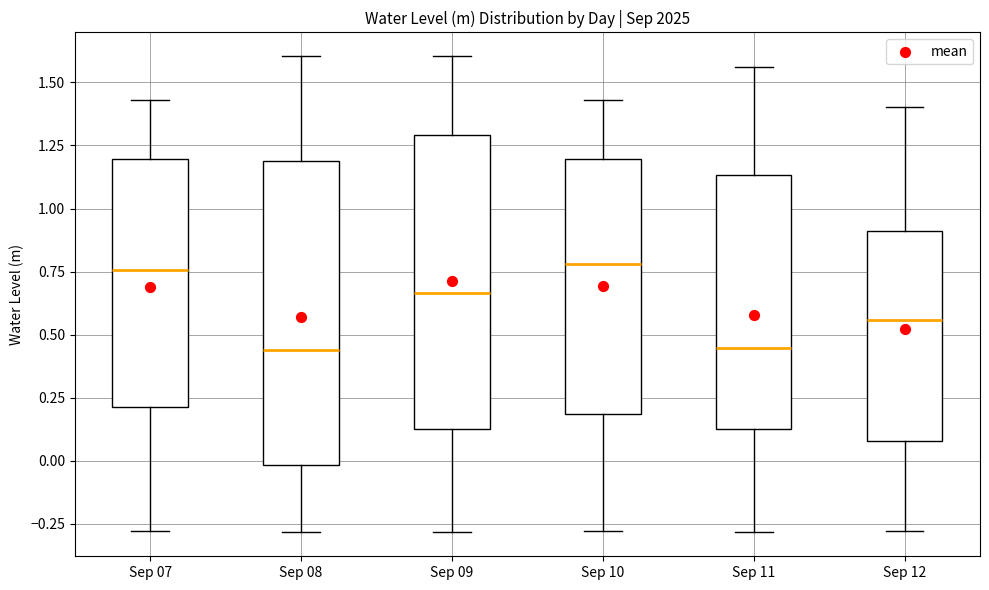

Reading left to right, transcribe this box plot: for each box, give where its median line is, the range the box spans, and where its two whiskers end, as read against the y-axis. The values are not printed on the chart, so give them approximately, as read against the axis.

Sep 07: median 0.75, box 0.20 to 1.20, whiskers -0.30 to 1.45
Sep 08: median 0.45, box 0.00 to 1.20, whiskers -0.30 to 1.60
Sep 09: median 0.65, box 0.15 to 1.30, whiskers -0.30 to 1.60
Sep 10: median 0.80, box 0.20 to 1.20, whiskers -0.30 to 1.45
Sep 11: median 0.45, box 0.10 to 1.15, whiskers -0.30 to 1.55
Sep 12: median 0.55, box 0.10 to 0.90, whiskers -0.30 to 1.40